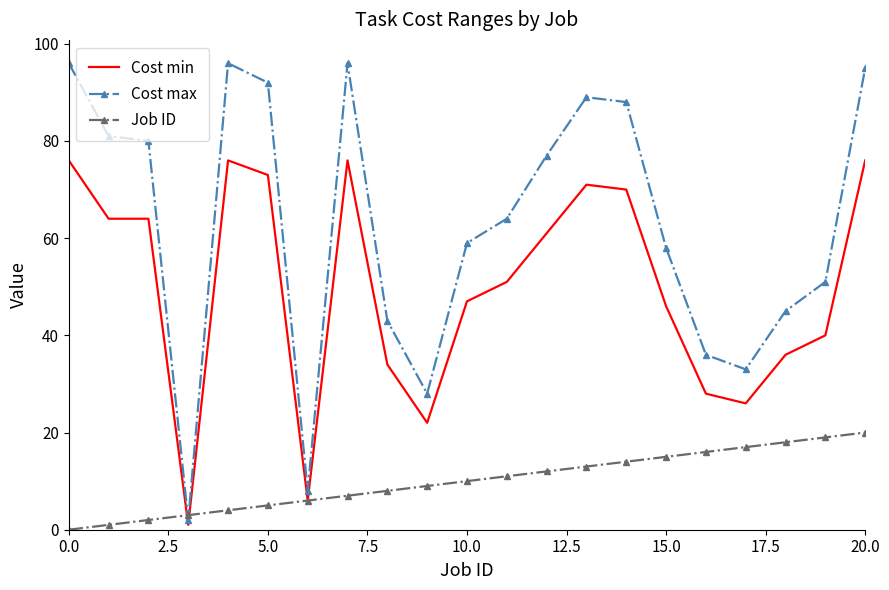

What is the average value of the Cost min series?

50